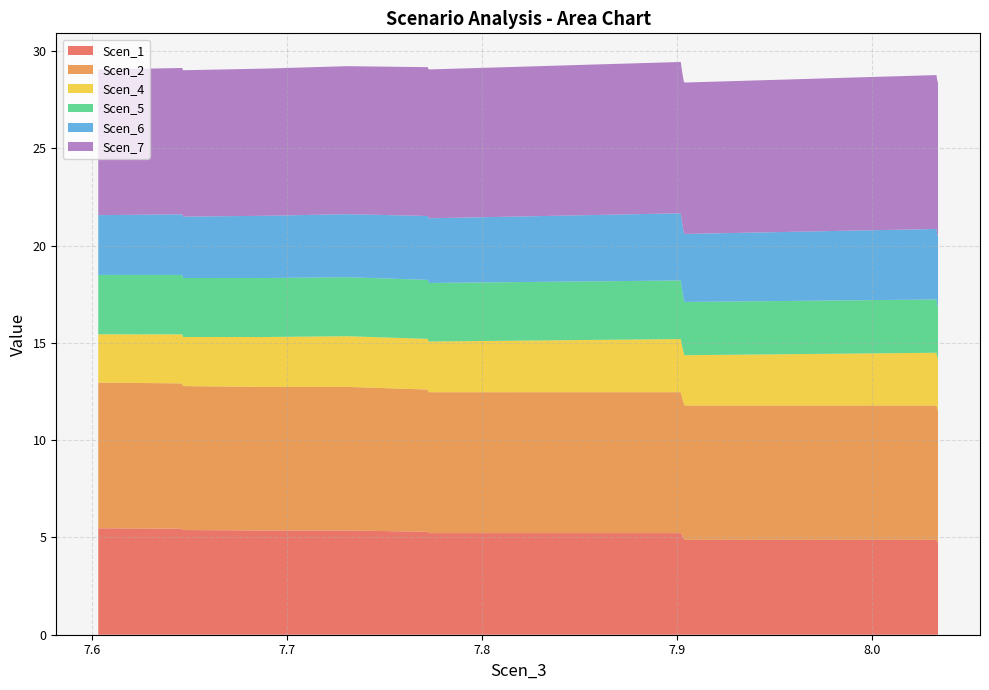

Reading left to right, extract all data points from this chart.

Scen_1: 5.5	5.4	5.4	5.4	5.4	5.3	5.2	5.2	5.2	5.2	5.2	5.1	5.0	4.9	4.9	4.9	4.9	4.9	4.8	4.7
Scen_2: 7.5	7.5	7.4	7.4	7.4	7.3	7.2	7.2	7.2	7.2	7.2	7.1	7.0	7.0	6.9	6.9	6.9	6.9	6.8	6.8
Scen_4: 2.5	2.5	2.5	2.6	2.6	2.6	2.6	2.6	2.7	2.7	2.7	2.6	2.6	2.6	2.6	2.6	2.7	2.7	2.6	2.6
Scen_5: 3.1	3.1	3.0	3.0	3.0	3.0	3.0	3.0	3.0	3.0	2.9	2.9	2.8	2.7	2.7	2.7	2.7	2.7	2.7	2.6
Scen_6: 3.1	3.1	3.2	3.2	3.2	3.3	3.3	3.4	3.4	3.5	3.5	3.5	3.5	3.5	3.5	3.5	3.6	3.6	3.6	3.7
Scen_7: 7.5	7.5	7.5	7.6	7.6	7.6	7.6	7.7	7.7	7.8	7.8	7.8	7.8	7.8	7.8	7.8	7.9	7.9	7.9	7.9